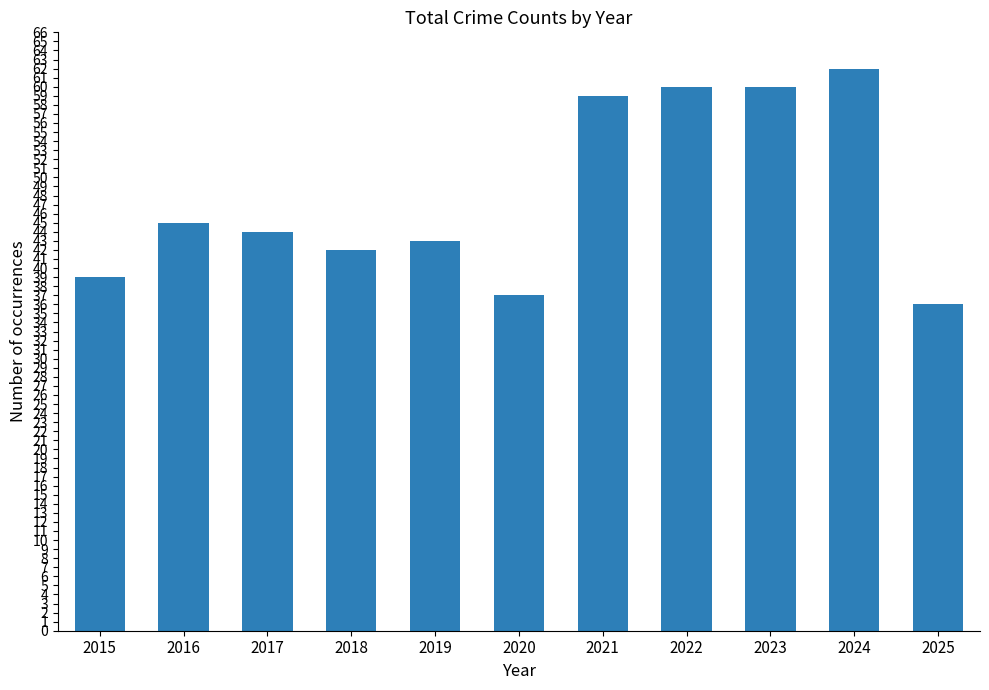

How many series are shown in this chart?

1